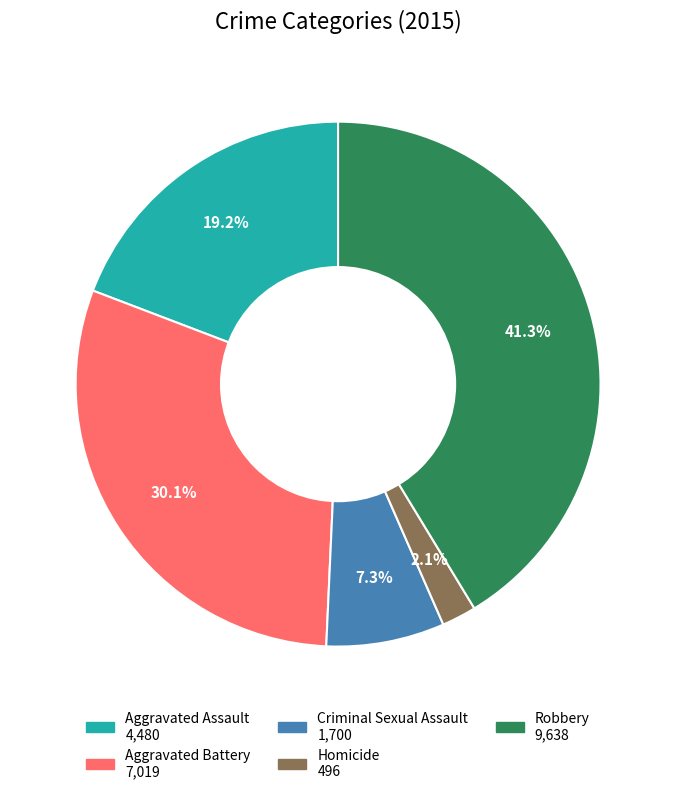

Does any single category account for the majority?

No